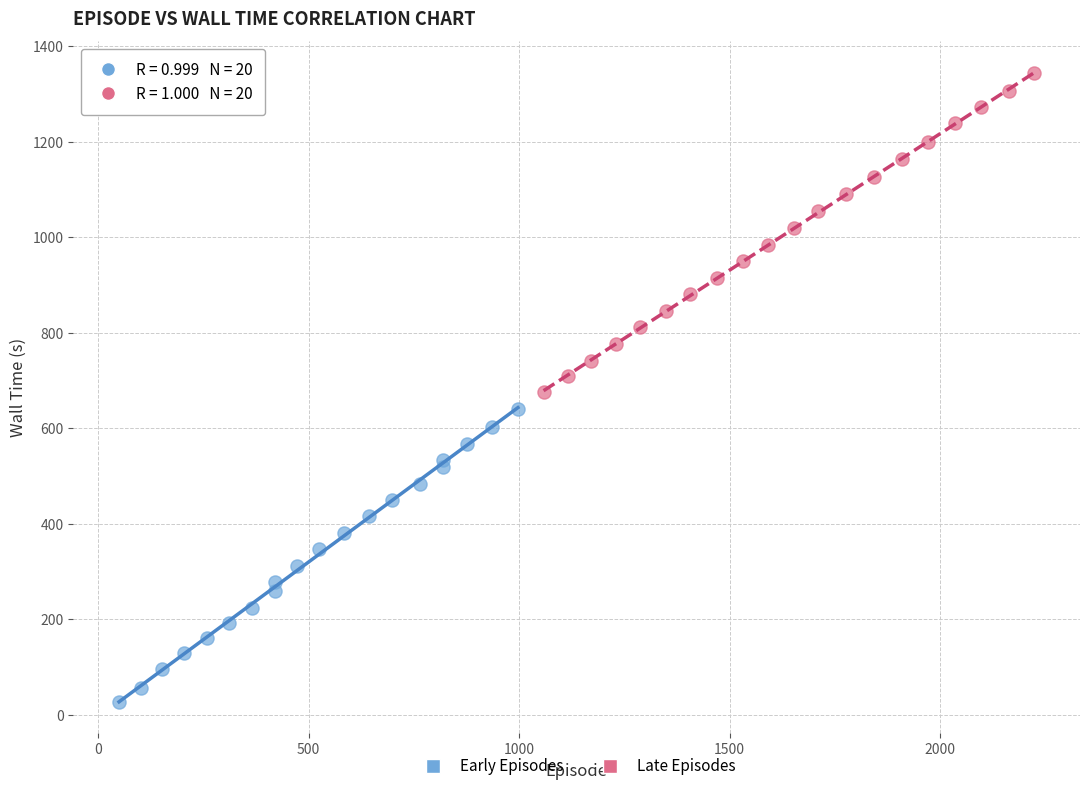

Which series reaches the minimum Y coordinate?

Early Episodes